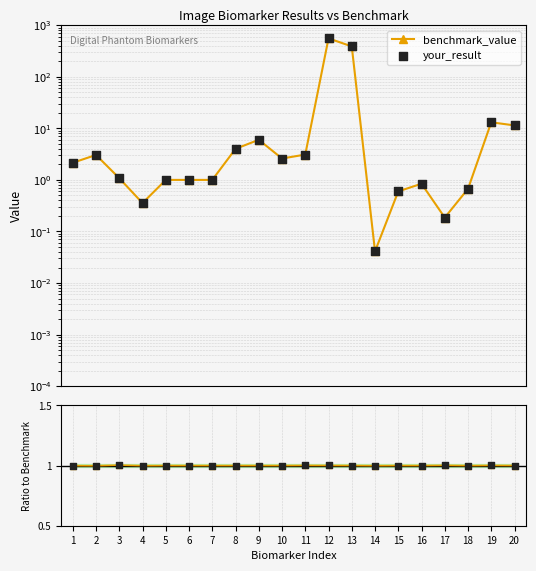

At how many categories does at least one series exceed 0?

20